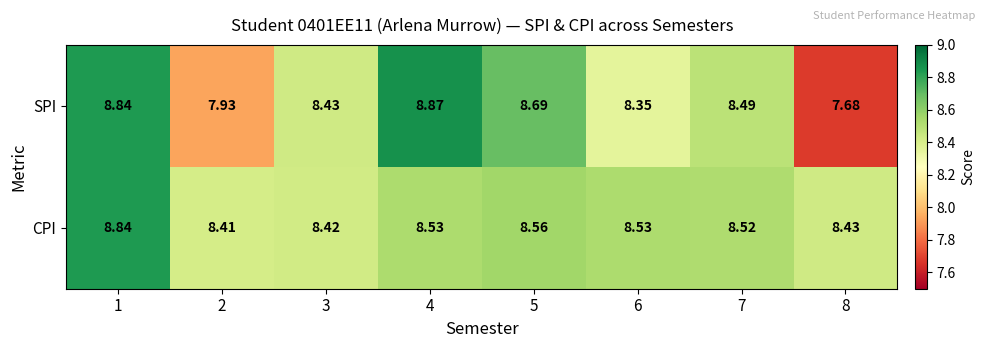

Which series has the largest range (max minus min)?

SPI